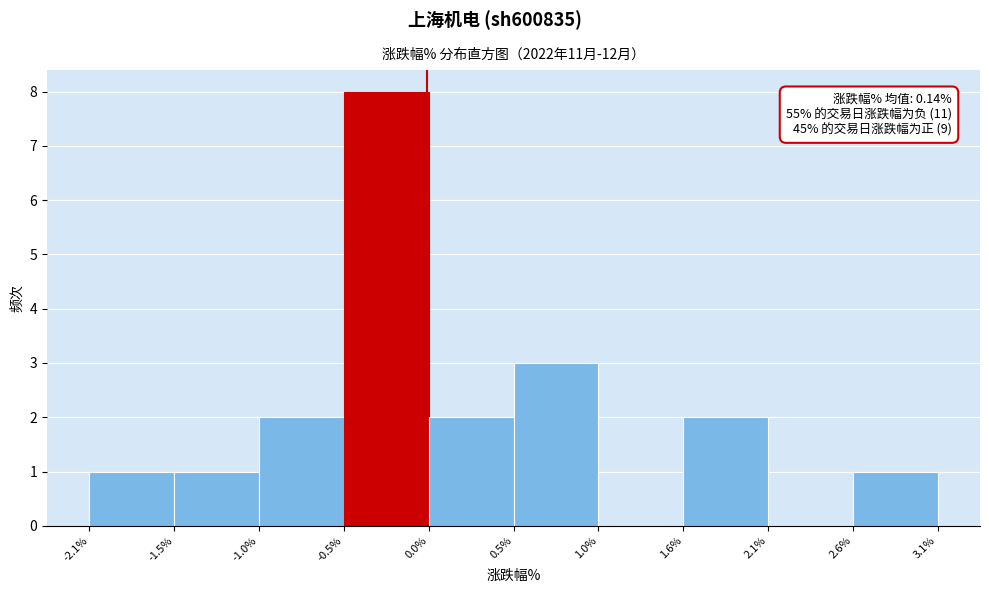

Over which range of the x-axis is the bar tallest?

-0.5% to 0.0%